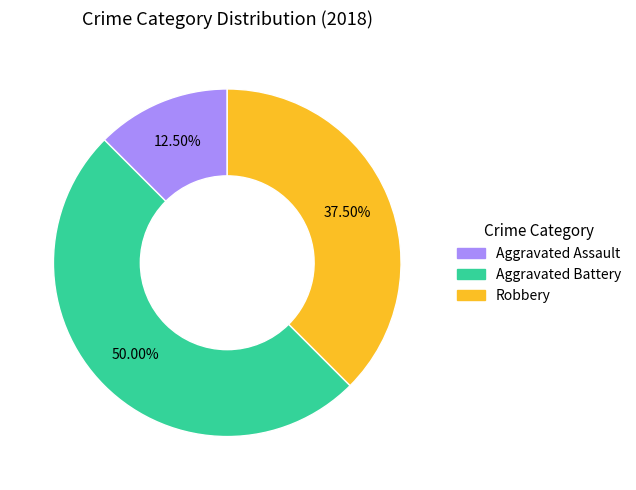

Combined, do Aggravated Battery and Robbery account for over 50%?

Yes